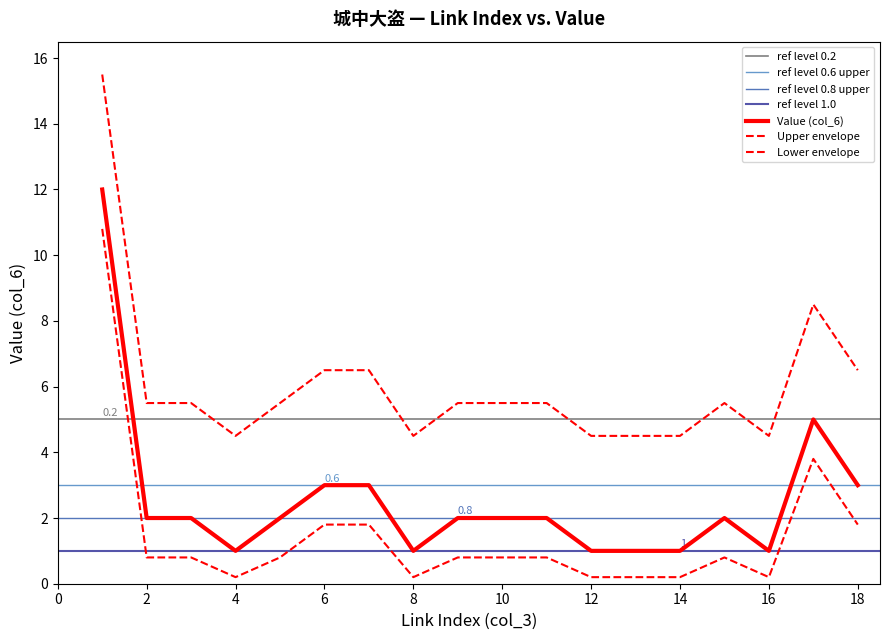

What is the value of the 1st point from the left?

12